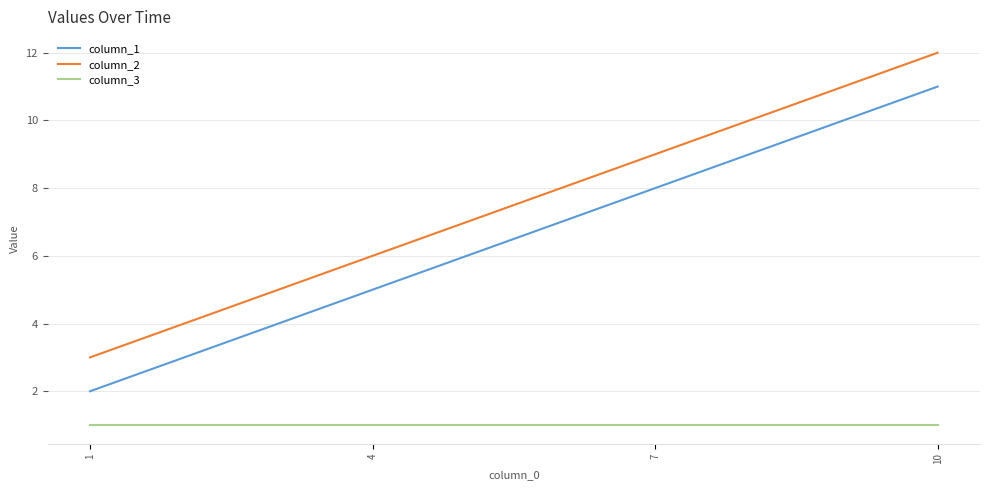

Read the column_3 value at 10.

1